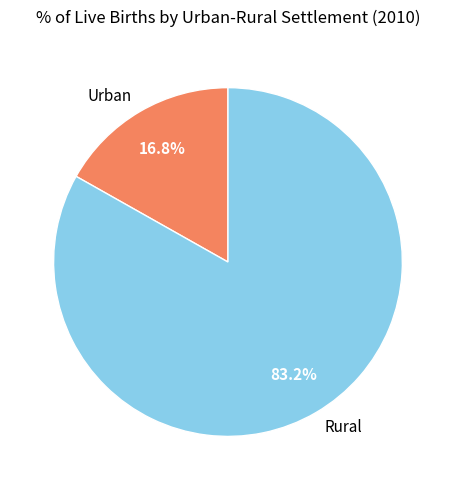

Which category has the smallest portion of the pie?

Urban